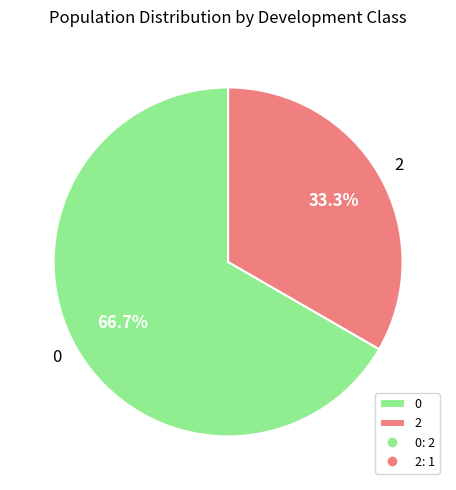

The 2 slice represents 33% of the pie. True or false?

True